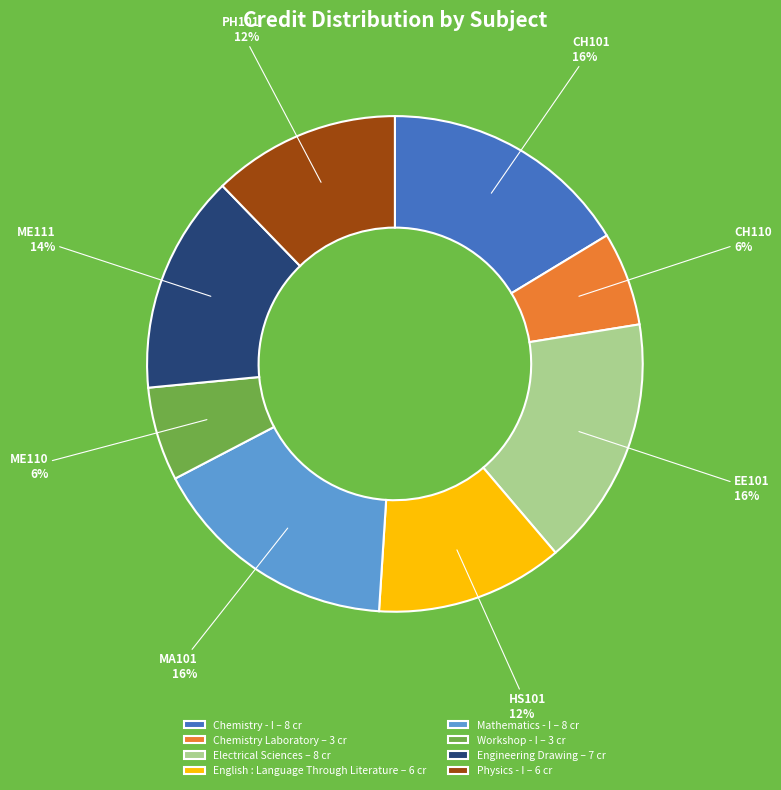

Approximately how many times larger is the value at Electrical Sciences compared to Workshop - I?

2.7